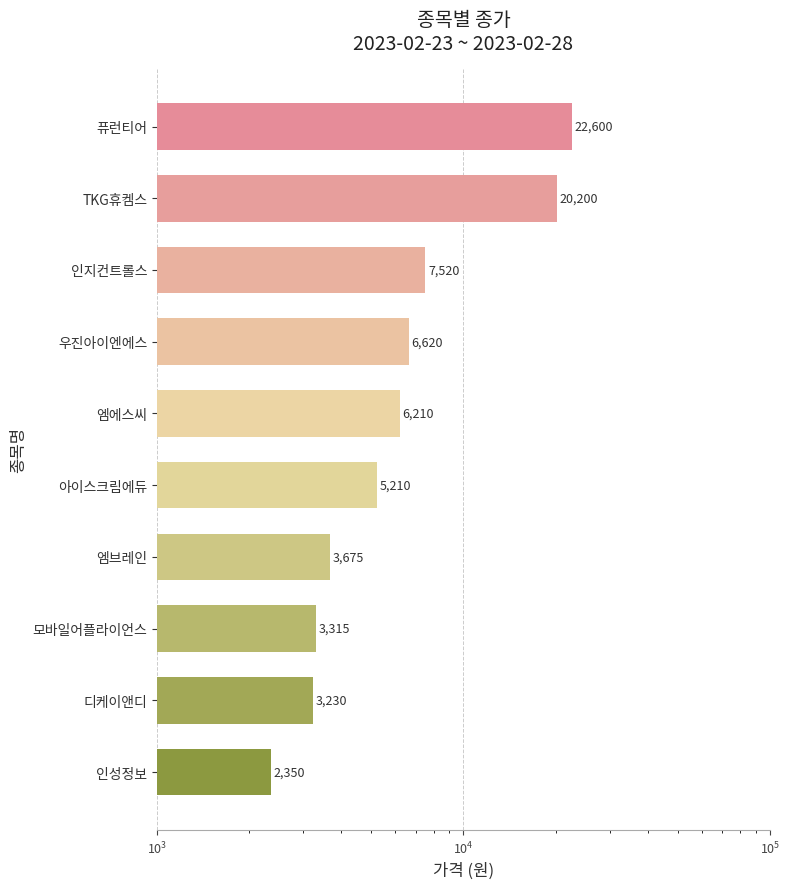

The value at 인성정보 is 3939. True or false?

False